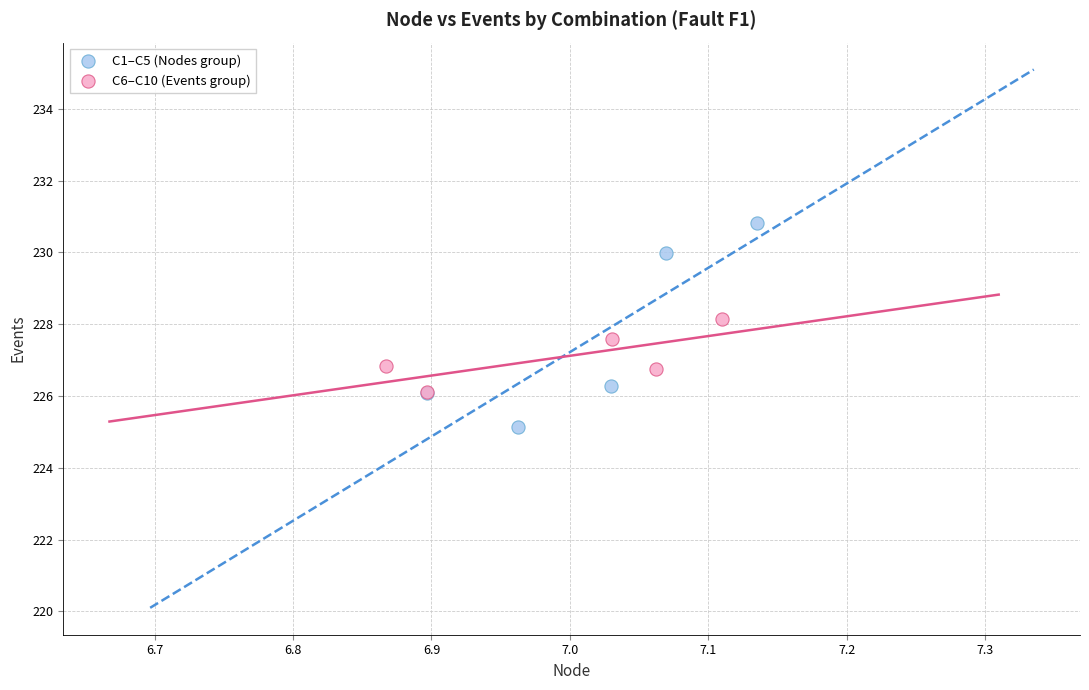

Which series reaches the minimum Y coordinate?

C1–C5 (Nodes group)